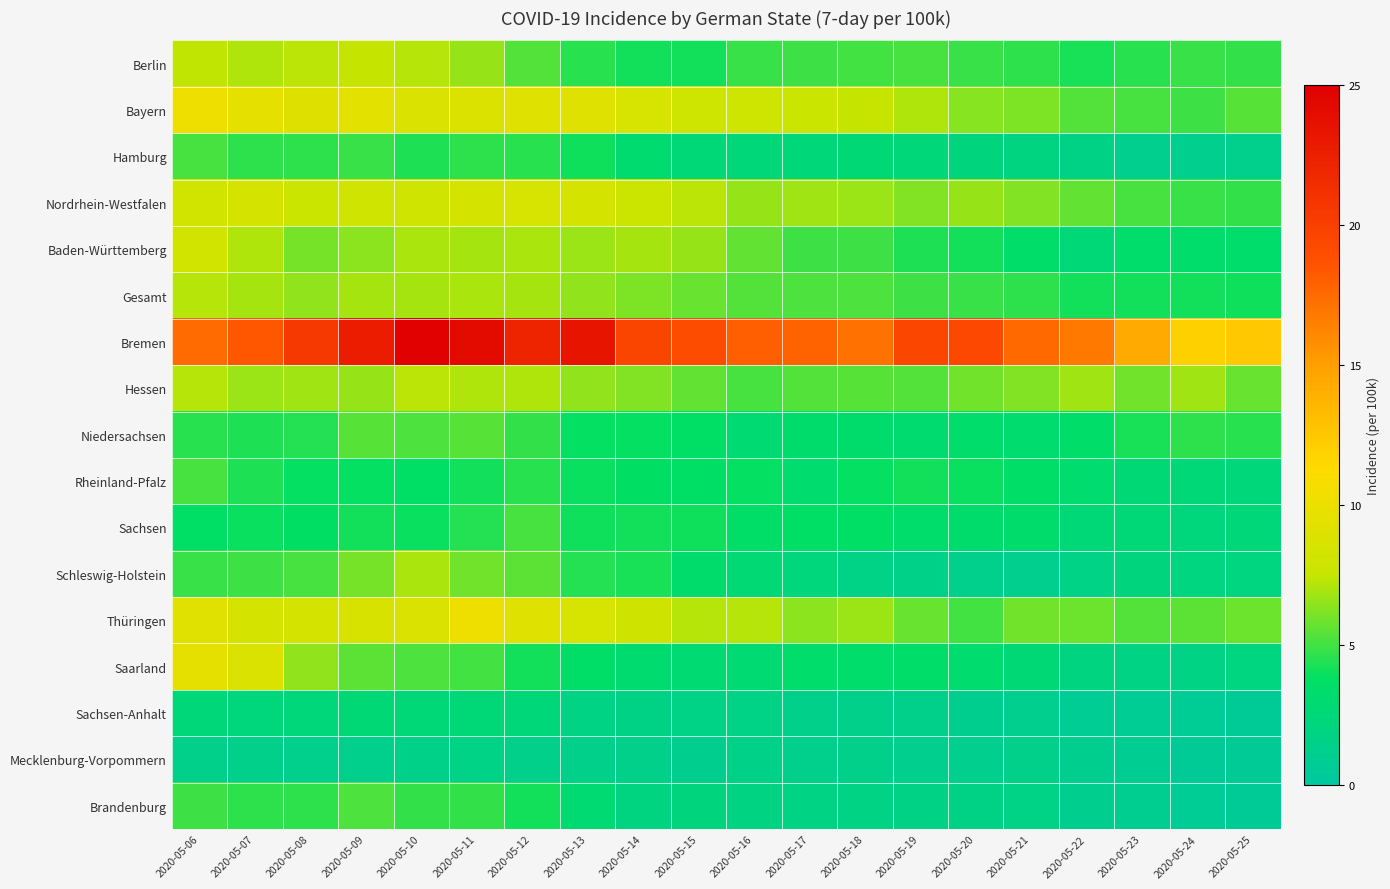

Which series changed the most between 2020-05-24 and 2020-05-25?

Hessen